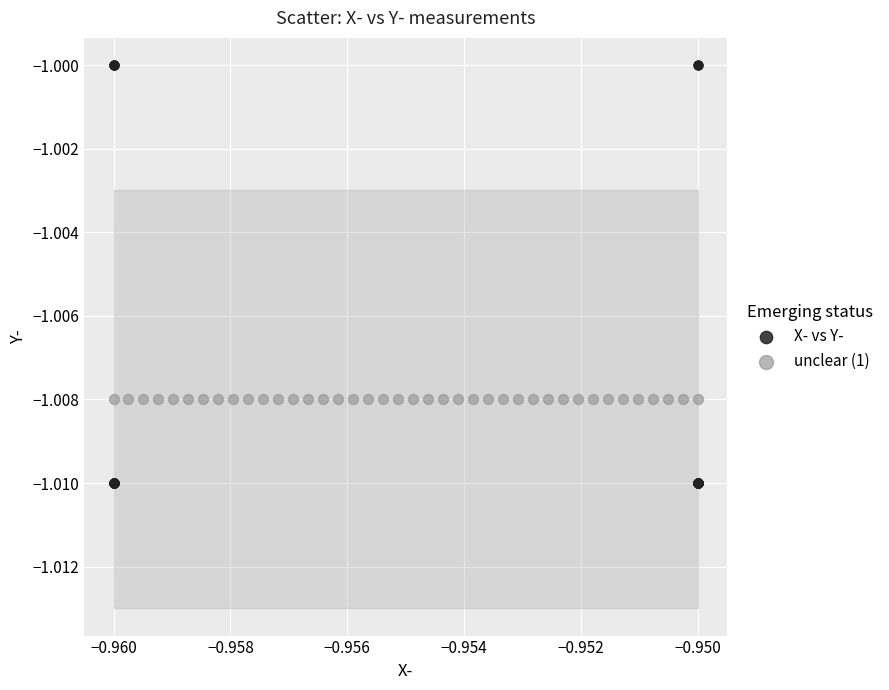

What are all the series names shown in the legend?

X- vs Y-, unclear (1)